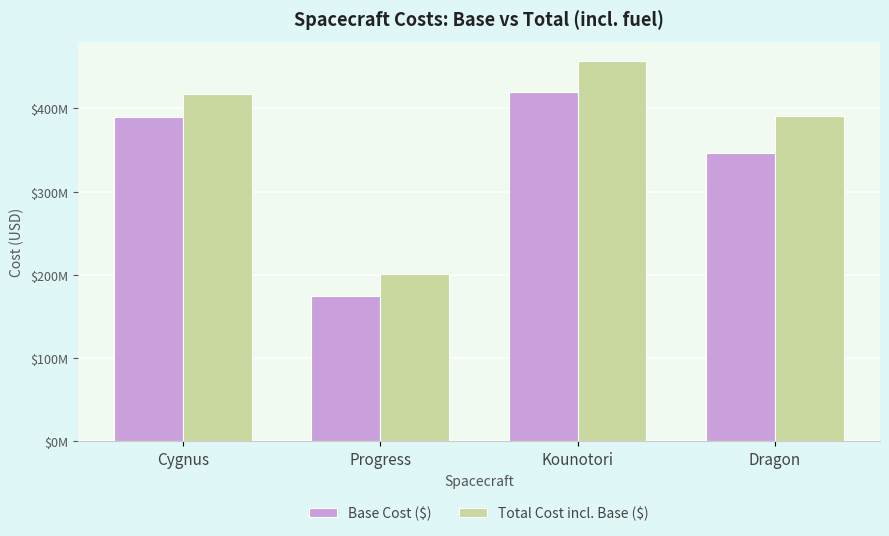

What are all the series names shown in the legend?

Base Cost ($), Total Cost incl. Base ($)